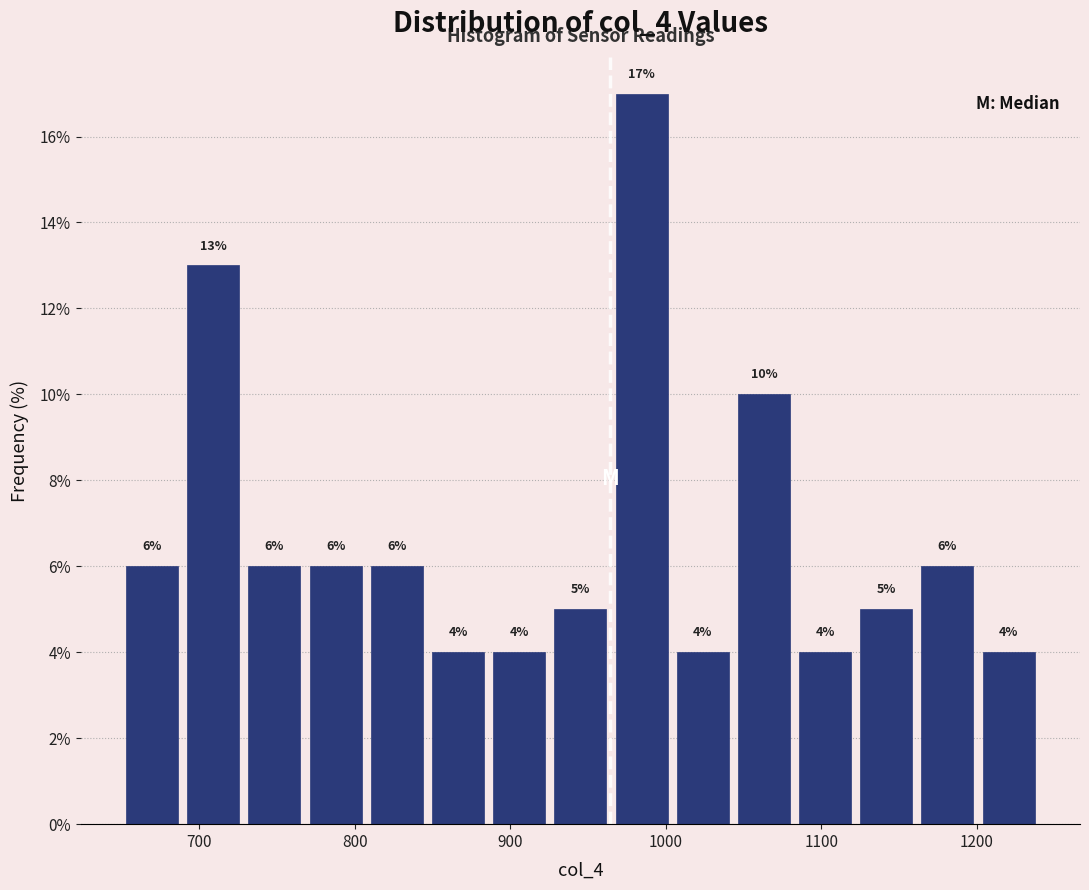

Around what value on the x-axis is the tallest bar? Give the approximate position of its centre, as read against the axis.

980